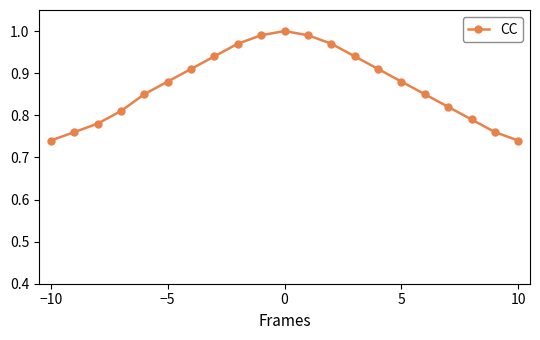

What is the difference between the maximum and minimum values?

0.3